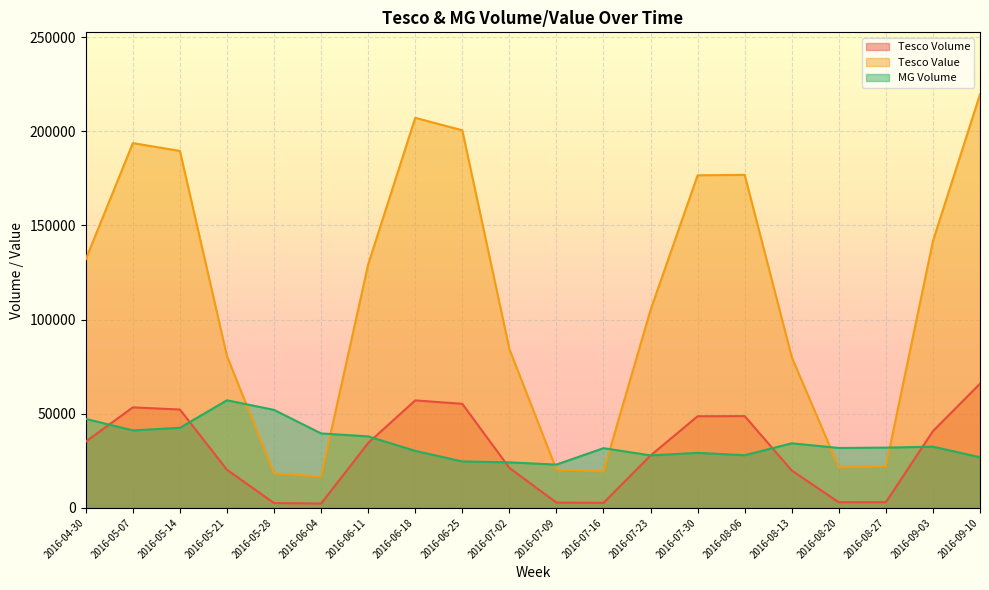

List the labels in order of Tesco Value value, largest first.

2016-09-10, 2016-06-18, 2016-06-25, 2016-05-07, 2016-05-14, 2016-08-06, 2016-07-30, 2016-09-03, 2016-04-30, 2016-06-11, 2016-07-23, 2016-07-02, 2016-05-21, 2016-08-13, 2016-08-27, 2016-08-20, 2016-07-09, 2016-07-16, 2016-05-28, 2016-06-04